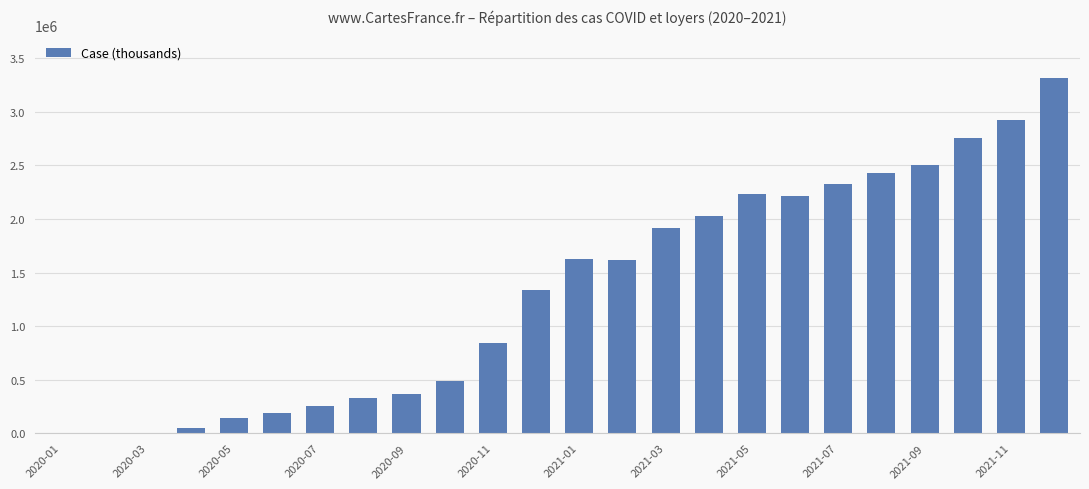

How many categories are shown in the chart?

24